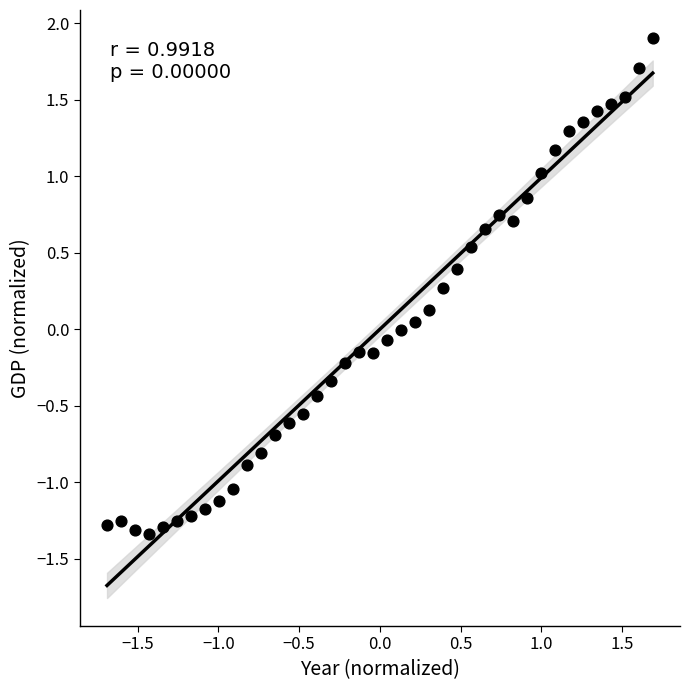

What is the range of X values (max minus min)?

3.4